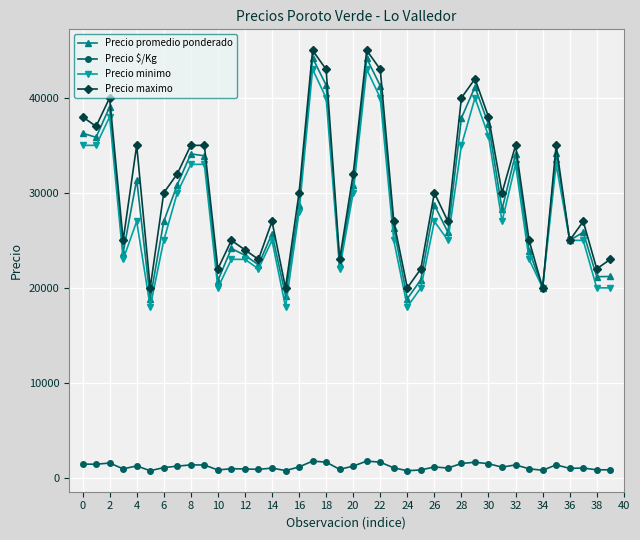

At how many categories does at least one series exceed 10519?

40